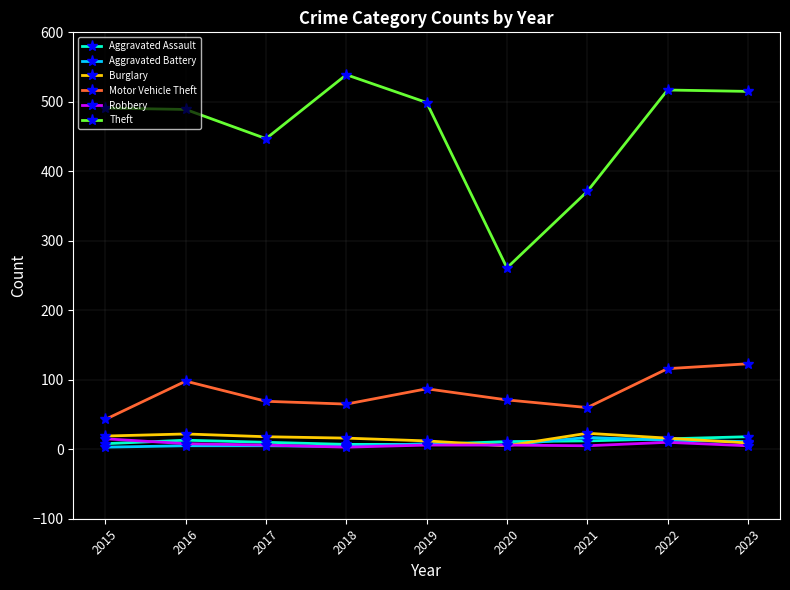

How many lines are shown in the chart?

6